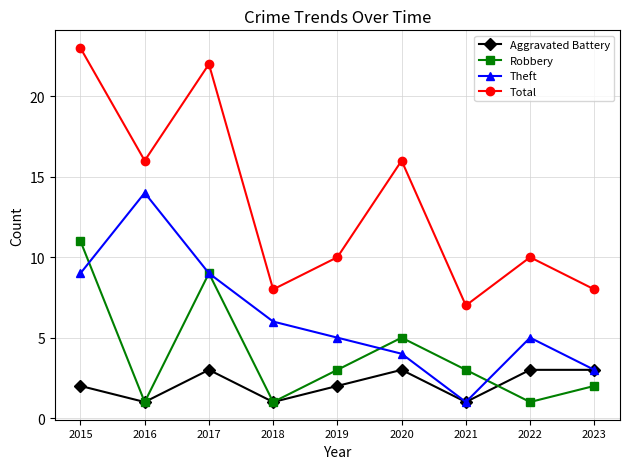

Rank the series by their average value, from lowest to highest.

Aggravated Battery, Robbery, Theft, Total